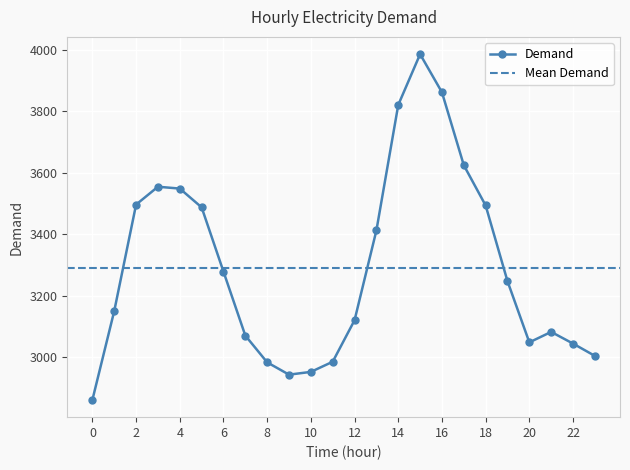

How many interior local peaks (higher than both neighbors) does the data have?

3